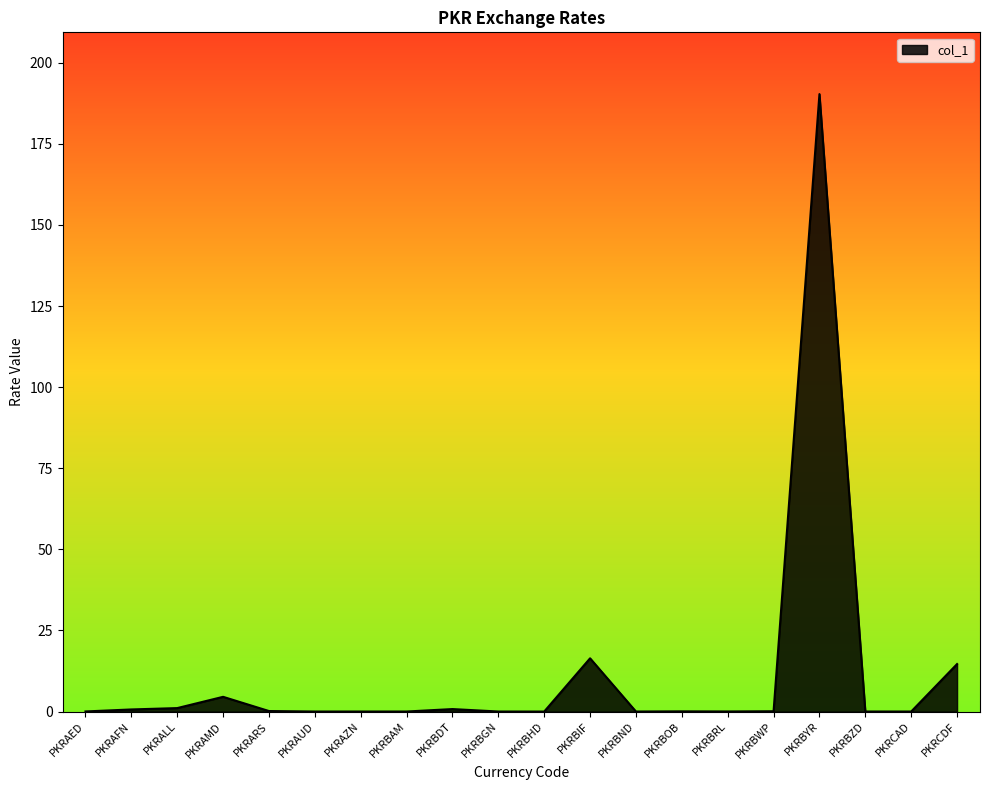

True or false: the data shows 0.0 at PKRBND.

True